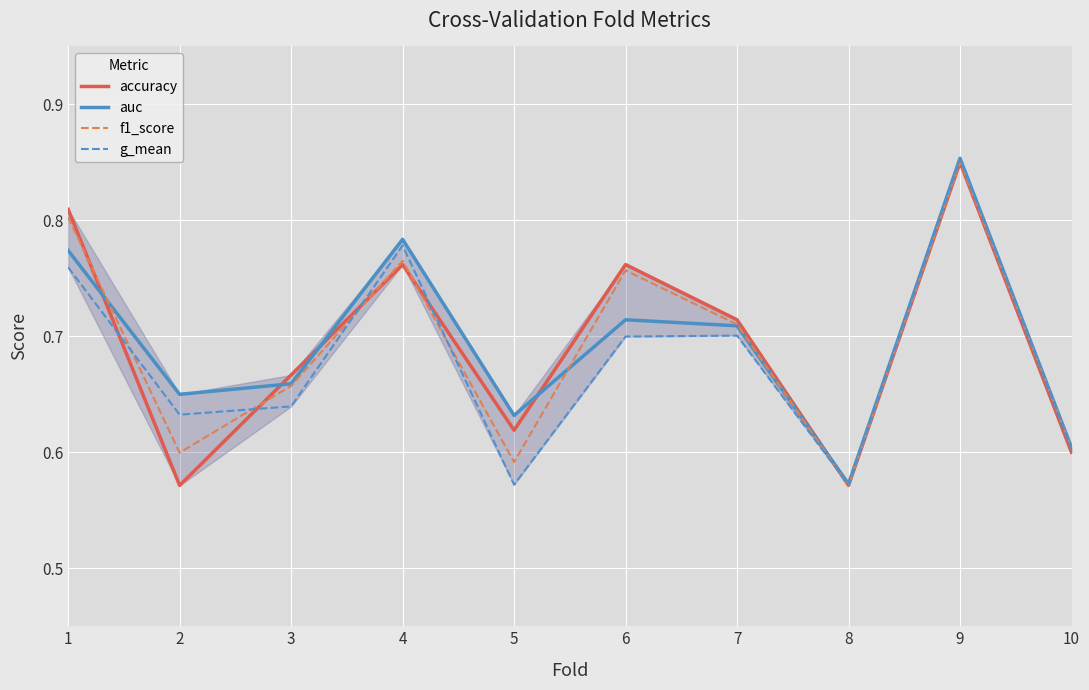

Which label corresponds to the largest value in the chart?

9